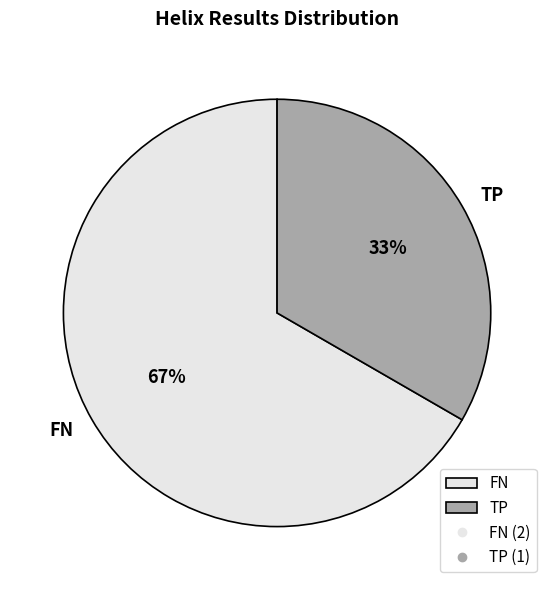

Which has a higher value, FN or TP?

FN